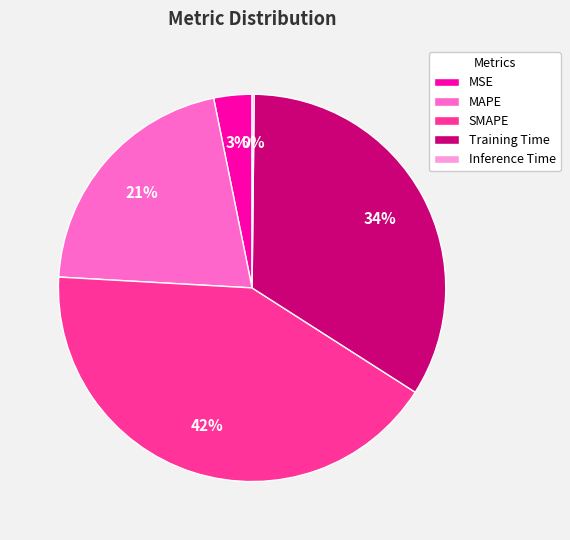

What is the ratio of the value at MAPE to the value at Training Time?

0.6